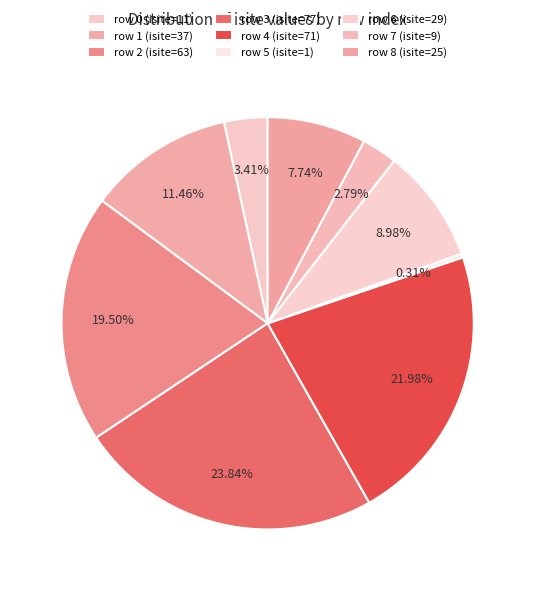

How many slices are in this pie chart?

9